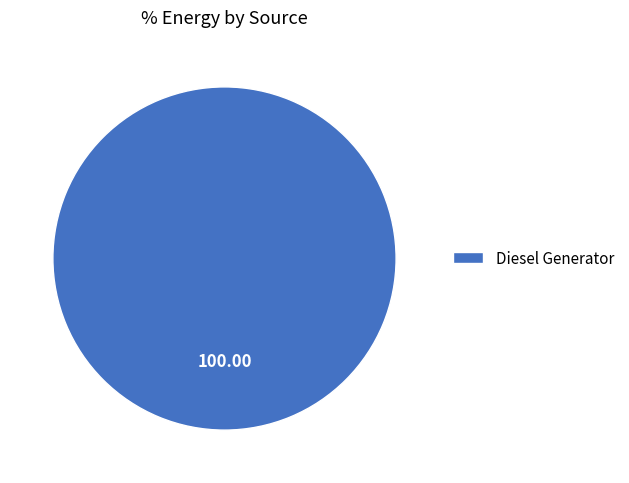

Does Diesel Generator represent more than half of the total?

Yes